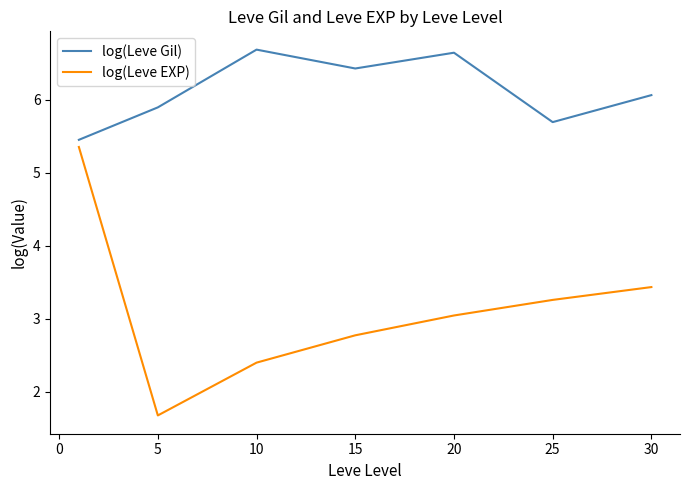

List the series in order of their peak value, lowest first.

log(Leve EXP), log(Leve Gil)